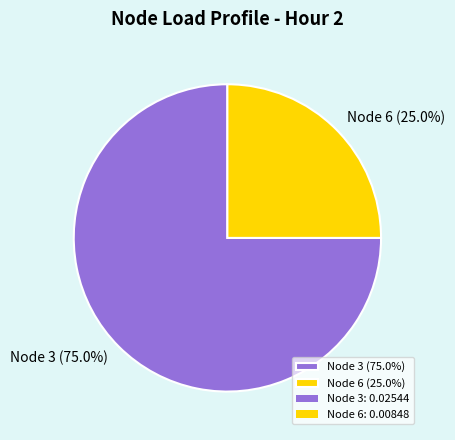

Which category accounts for the majority?

Node 3 (75.0%)